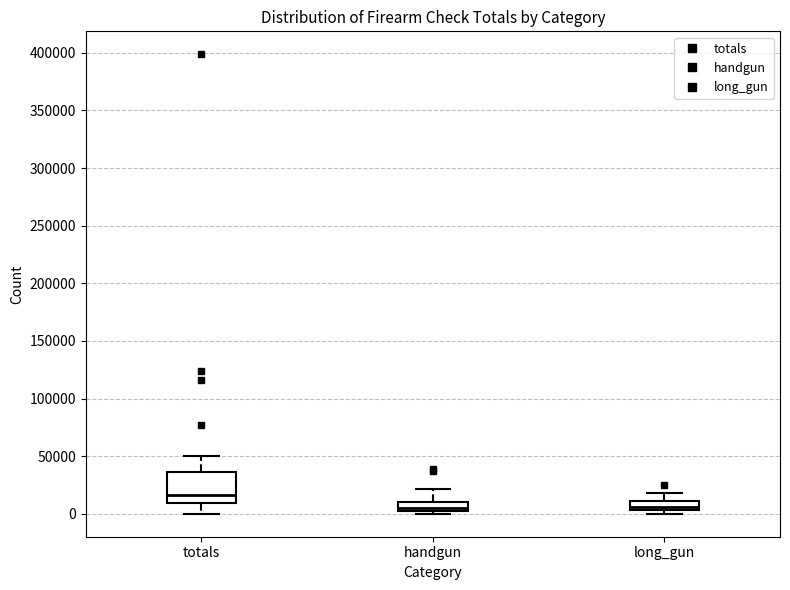

Where is the upper edge of the box for long_gun on the y-axis? The values are not printed on the chart, so give them approximately, as read against the axis.

10000